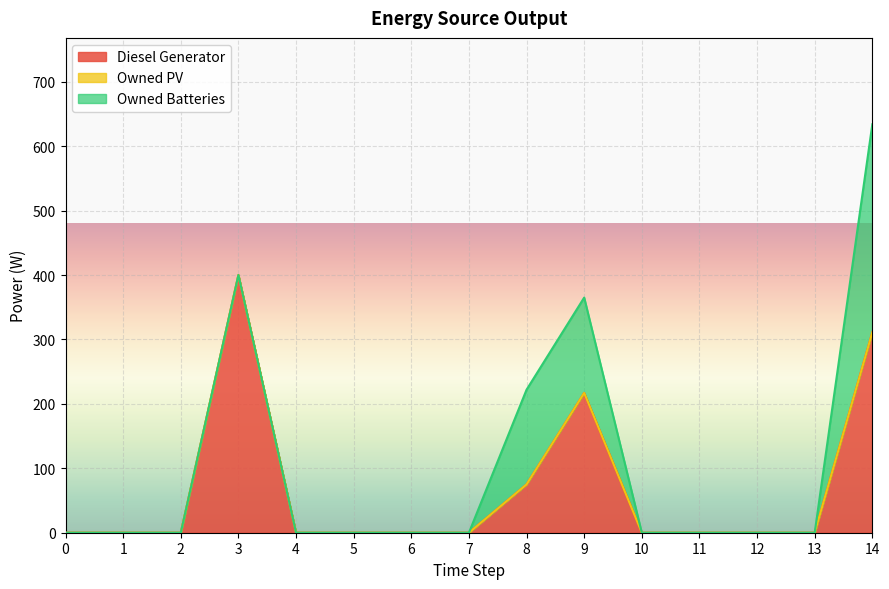

Rank the series by their maximum value, from lowest to highest.

Owned PV, Owned Batteries, Diesel Generator